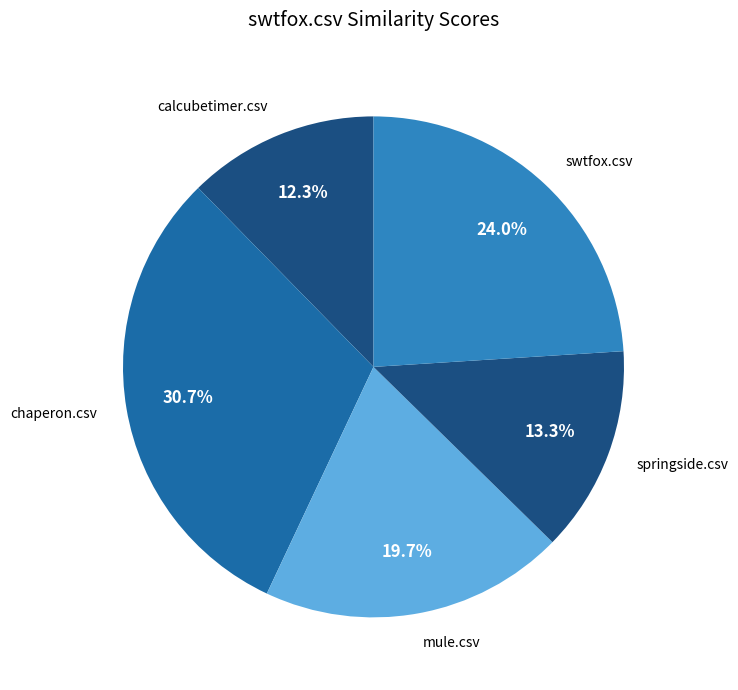

Is the sum of chaperon.csv and swtfox.csv greater than half?

Yes